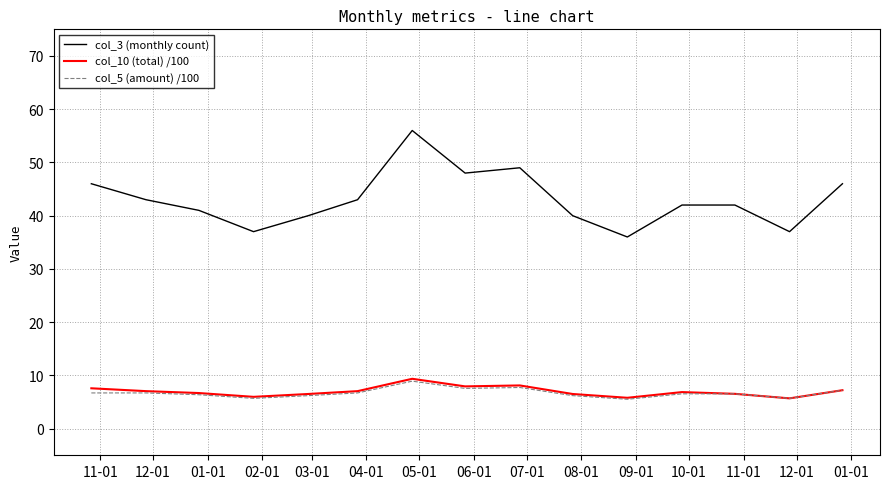

True or false: col_10 (total) /100 and col_3 (monthly count) intersect in this chart.

False